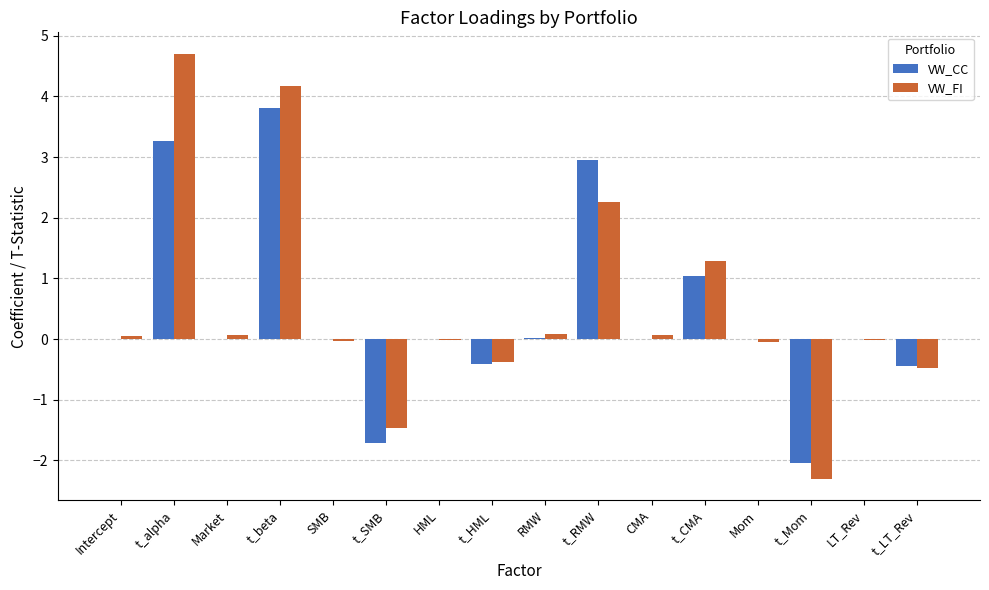

What is the total value across all series at t_alpha?

8.0